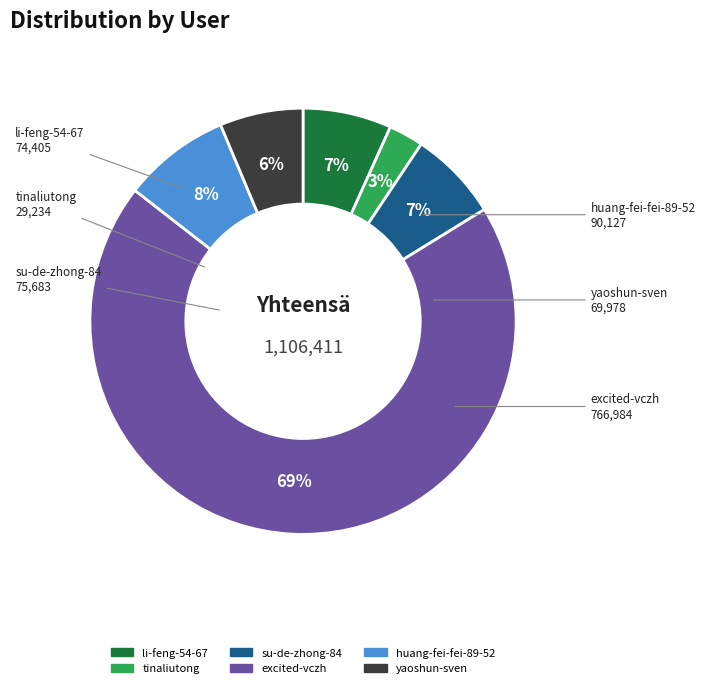

What is the smallest slice in the pie chart?

tinaliutong